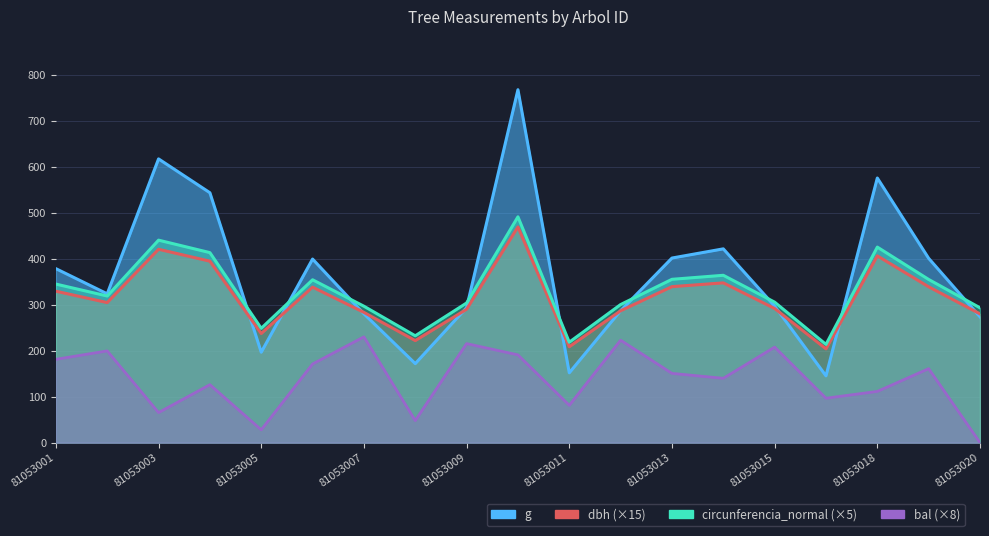

What is the lowest value of the dbh series?

203.8